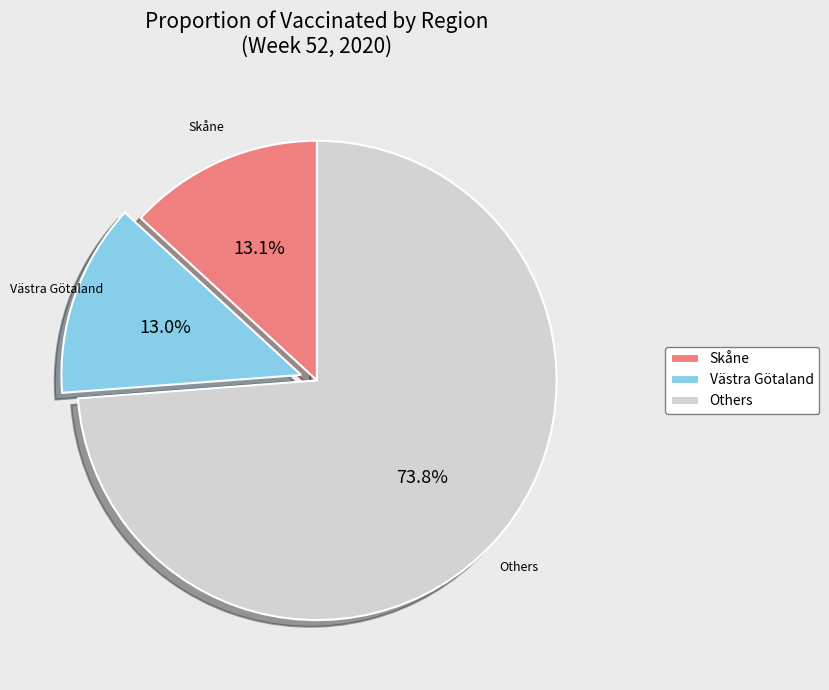

To the nearest percent, what is the average slice percentage?

33%